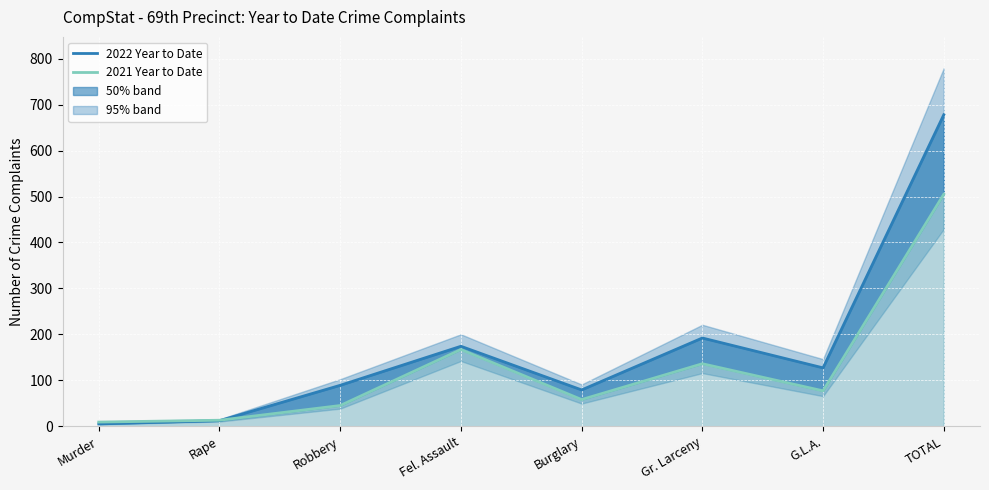

At how many categories does at least one series exceed 236?

1